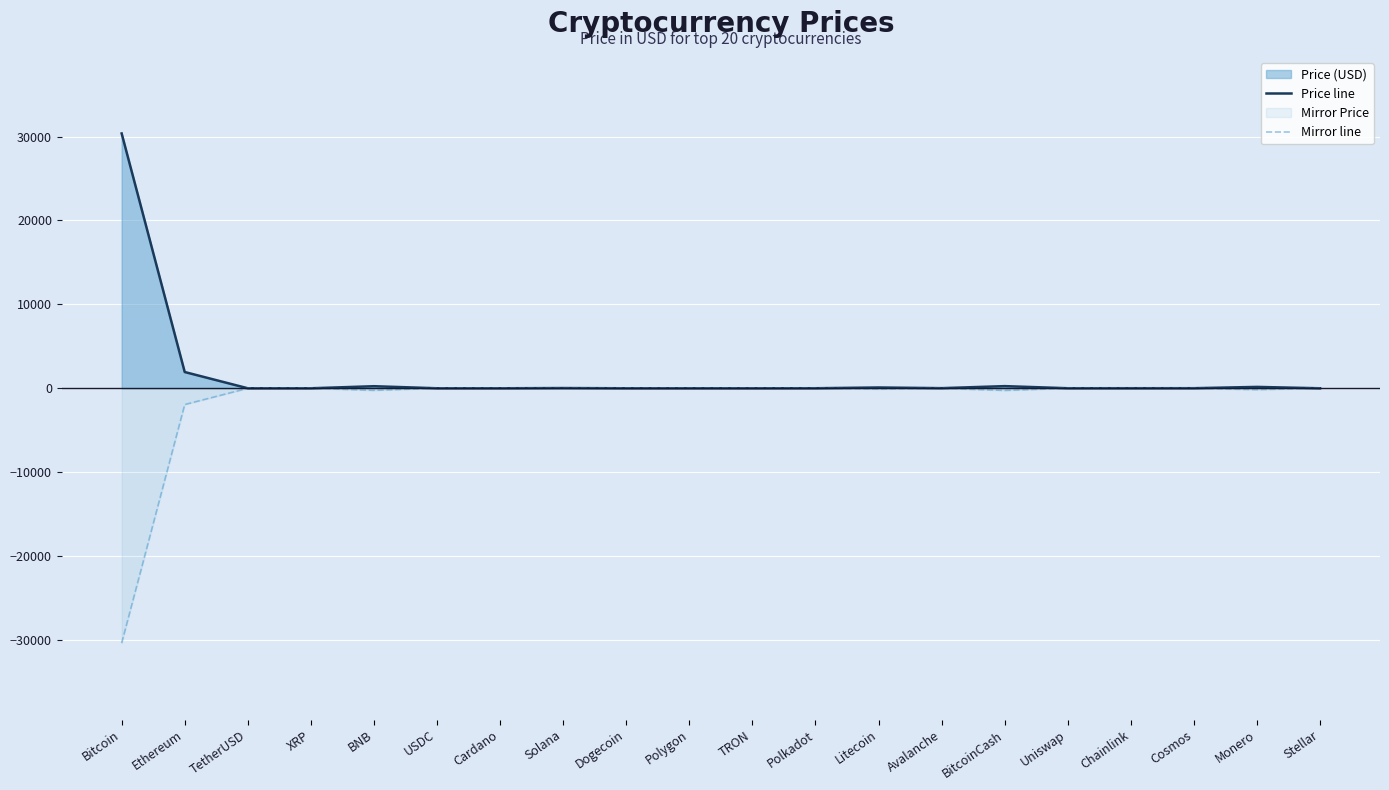

What is the label of the 2nd point from the right?

Monero